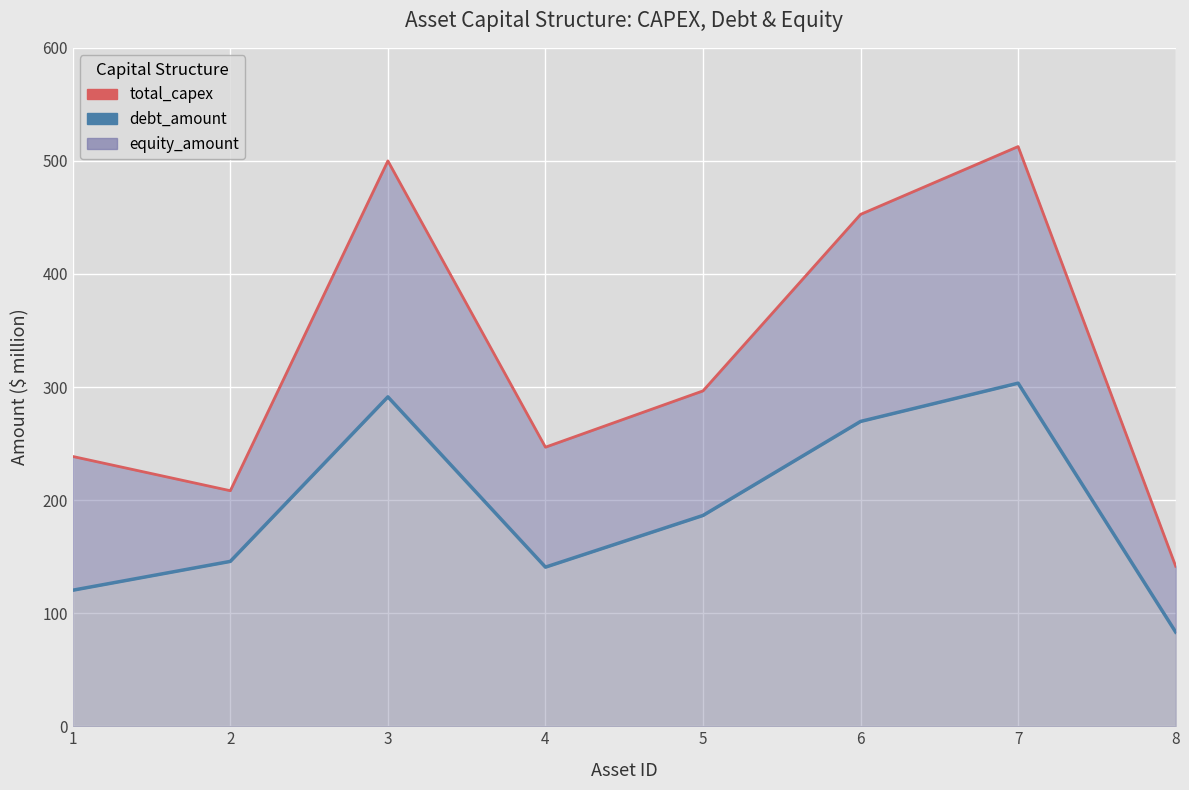

Is the value of debt_amount line at 7 greater than the value of total_capex at 6?

No